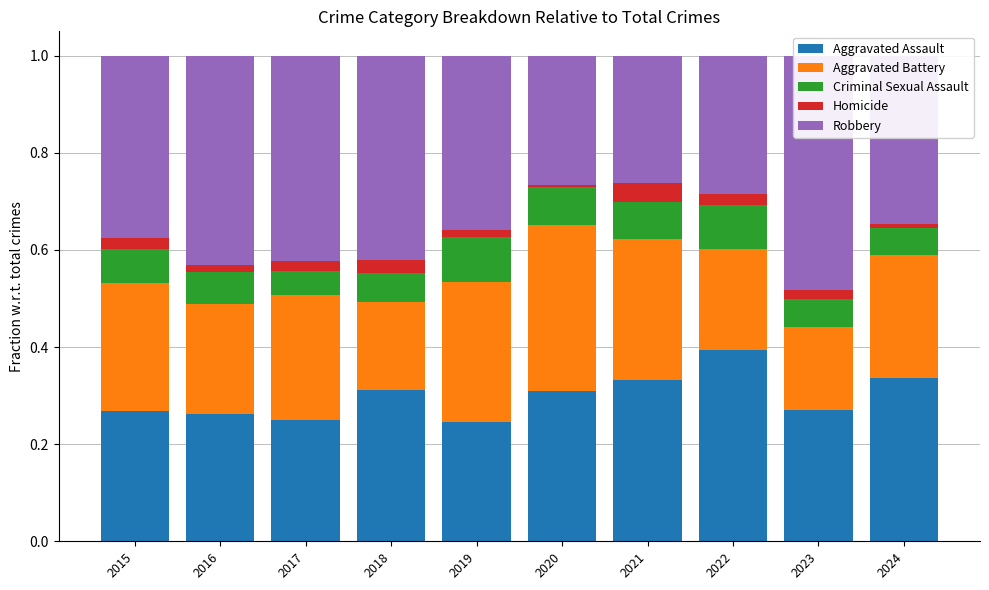

Reading right to left, extract all data points from this chart.

Aggravated Assault: 2024=0.3	2023=0.3	2022=0.4	2021=0.3	2020=0.3	2019=0.2	2018=0.3	2017=0.2	2016=0.3	2015=0.3
Aggravated Battery: 2024=0.3	2023=0.2	2022=0.2	2021=0.3	2020=0.3	2019=0.3	2018=0.2	2017=0.3	2016=0.2	2015=0.3
Criminal Sexual Assault: 2024=0.1	2023=0.1	2022=0.1	2021=0.1	2020=0.1	2019=0.1	2018=0.1	2017=0.1	2016=0.1	2015=0.1
Homicide: 2024=0.0	2023=0.0	2022=0.0	2021=0.0	2020=0.0	2019=0.0	2018=0.0	2017=0.0	2016=0.0	2015=0.0
Robbery: 2024=0.3	2023=0.5	2022=0.3	2021=0.3	2020=0.3	2019=0.4	2018=0.4	2017=0.4	2016=0.4	2015=0.4